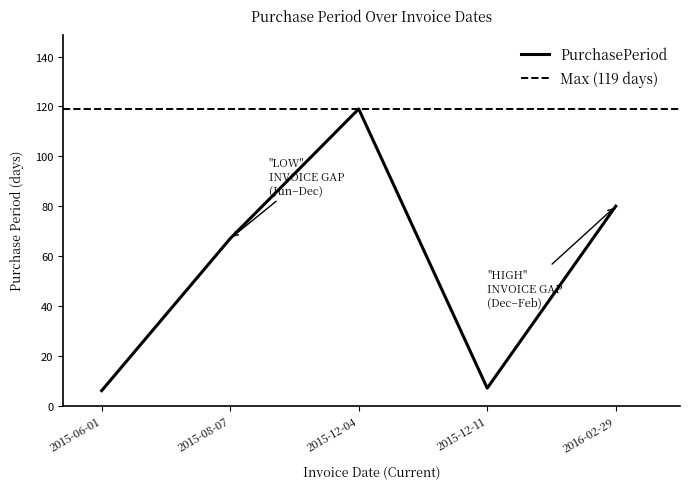

How many points are higher than both their immediate neighbors (excluding endpoints)?

1